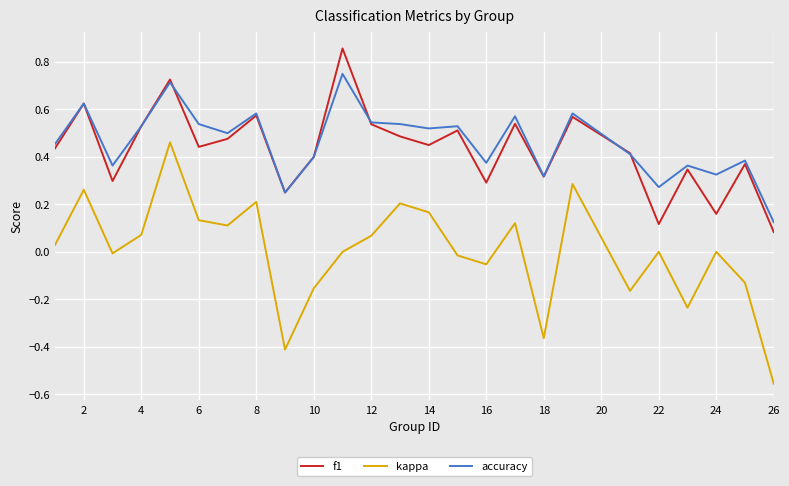

How many lines are shown in the chart?

3